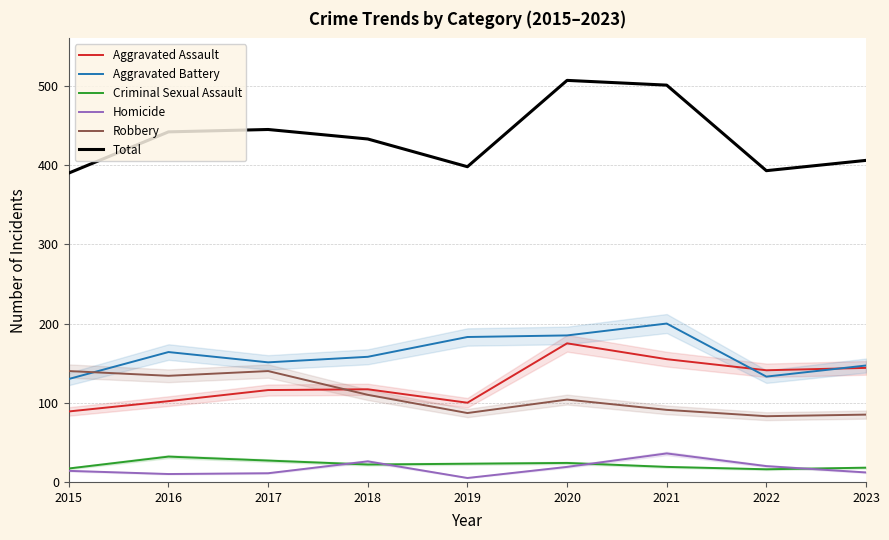

Where is Total nearest to the value 448?

2017